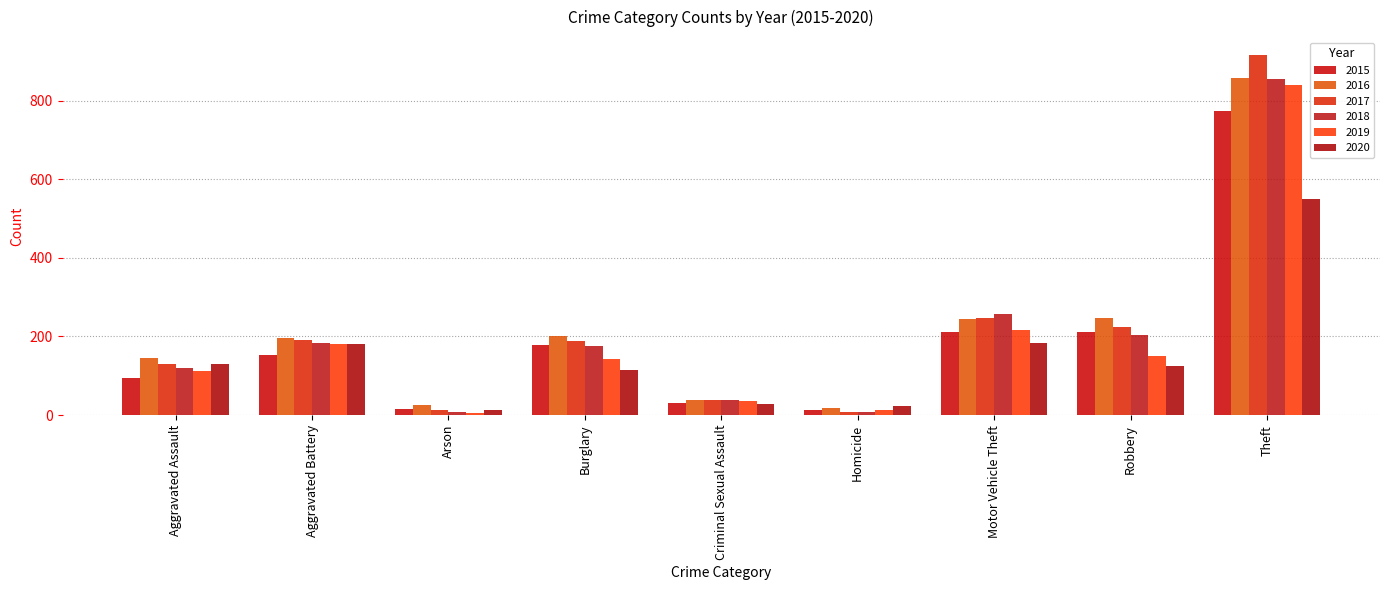

Does the chart contain any negative values?

No